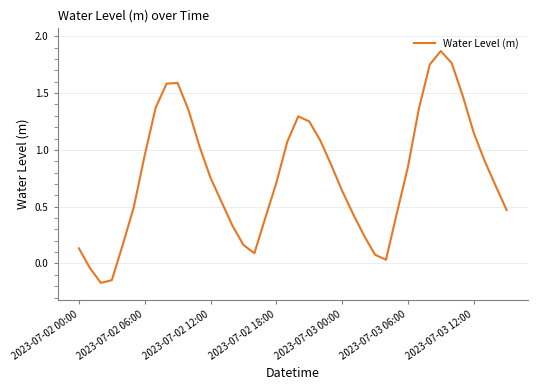

What is the difference between the maximum and minimum values?

2.0